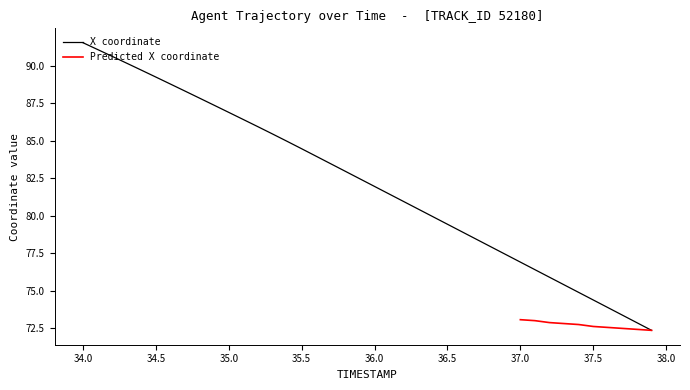

What is the minimum value for X coordinate?

72.4